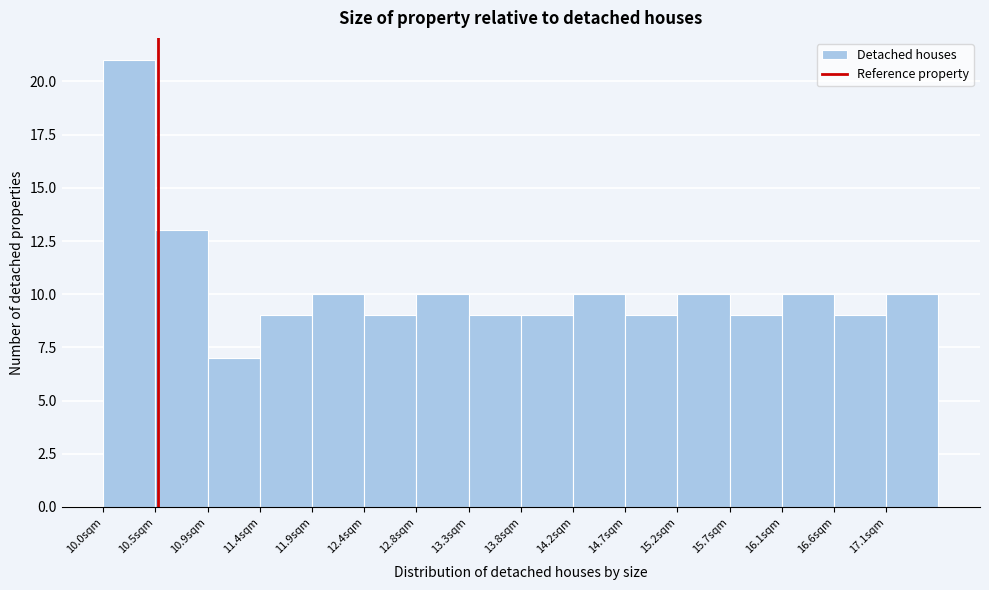

What is the height of the bar covering 14.25 to 14.70 on the x-axis? Neither the bar edges nor the heights are printed on the chart, so give them approximately, as read against the axes.

10